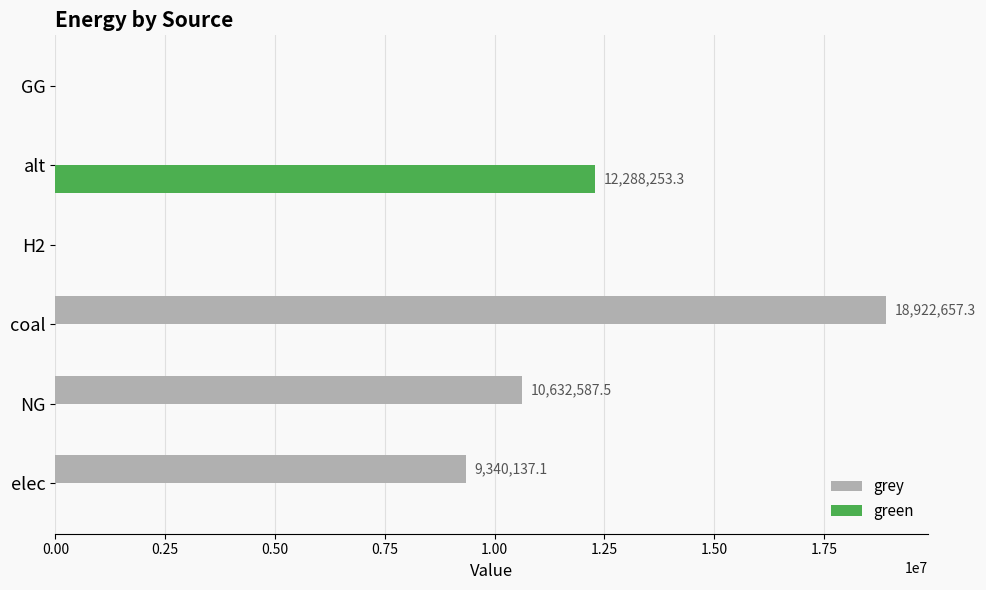

How many data points does each series have?

6